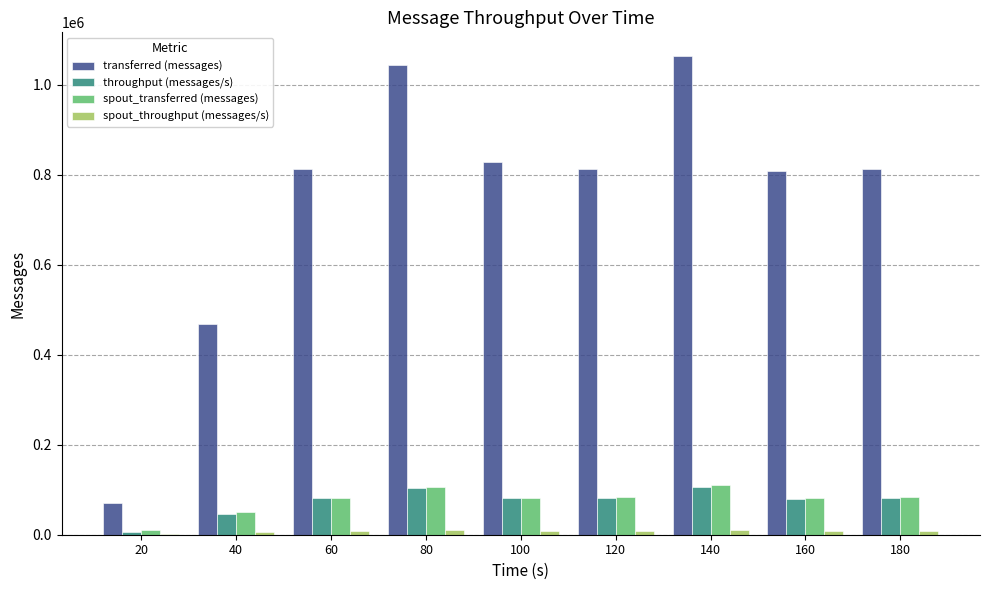

What is the maximum value shown in the chart?

1063880